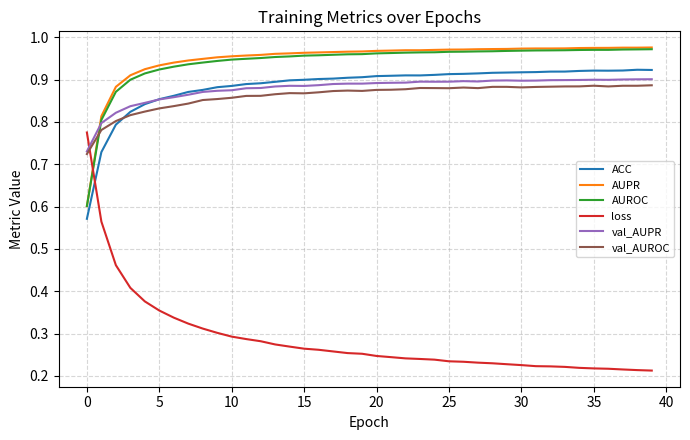

How many times do AUROC and val_AUPR cross each other?

1